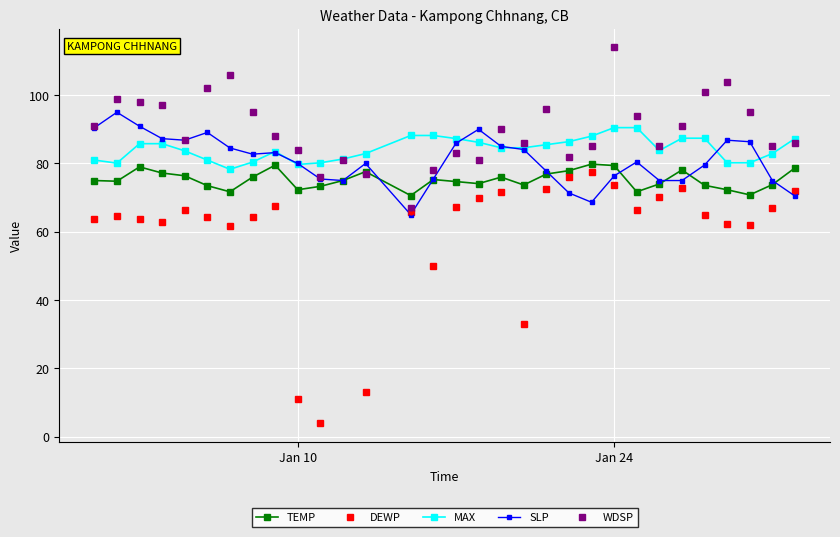

What is the highest value of the MAX series?

90.5